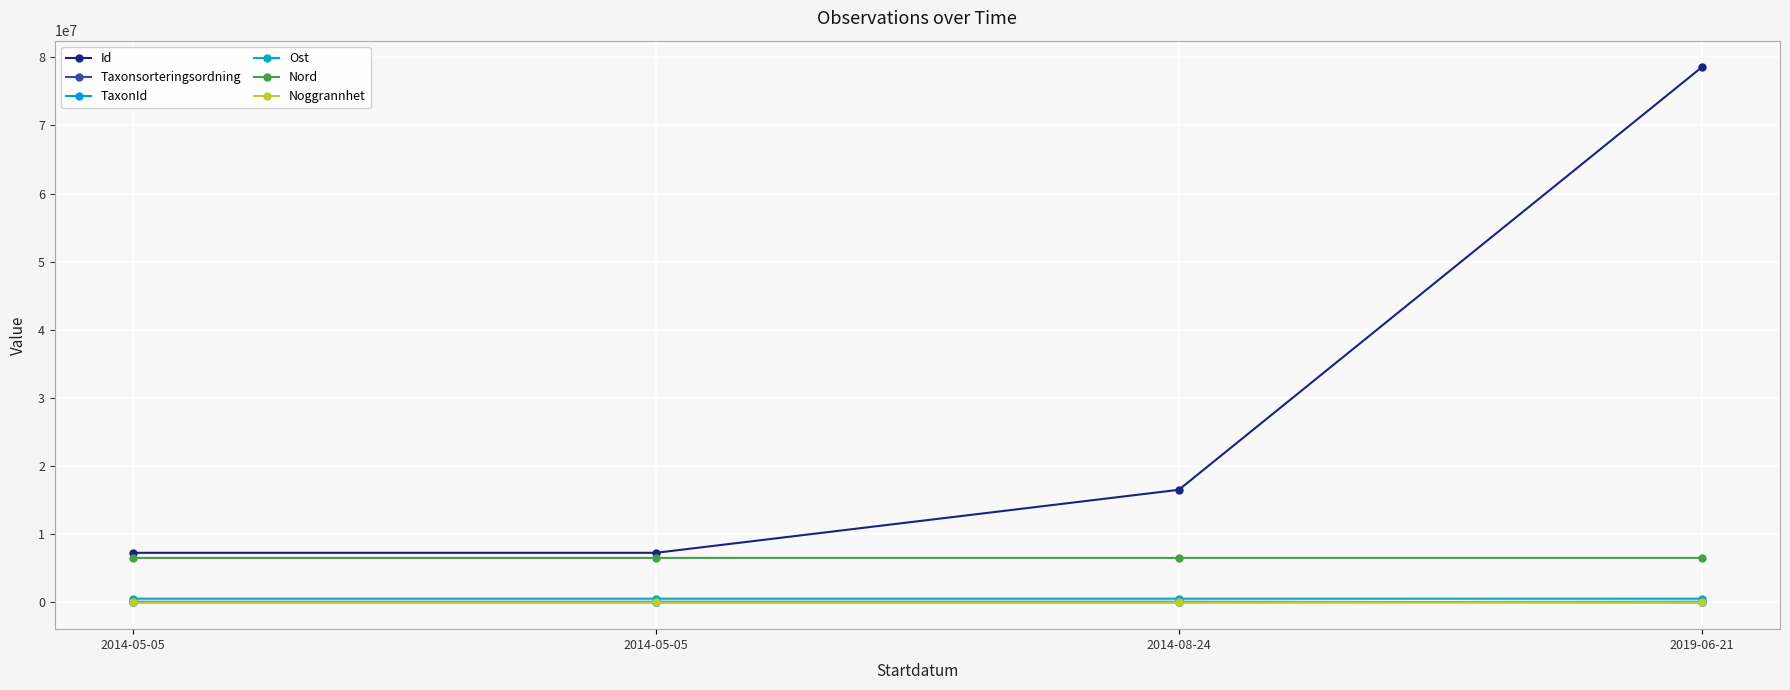

Between 2014-05-05 and 2014-08-24, which is larger?

2014-08-24